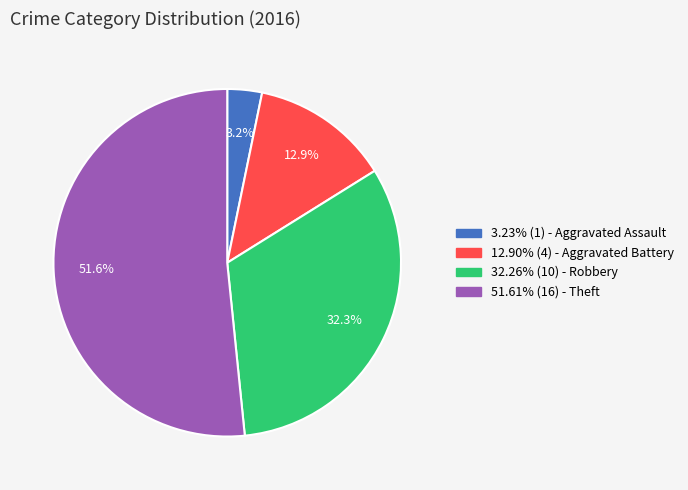

Does any single category account for the majority?

Yes